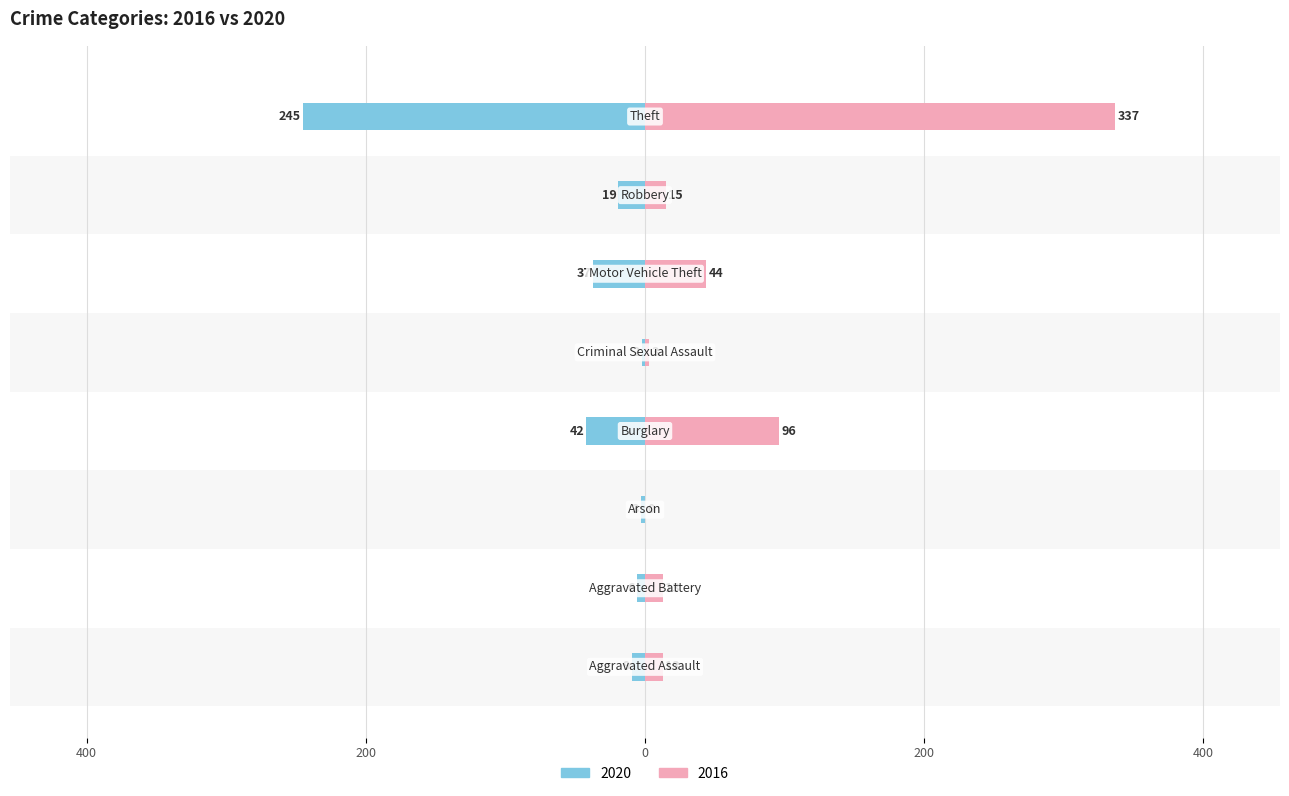

What is the value of the 2016 bar at the 1st from the left?

13